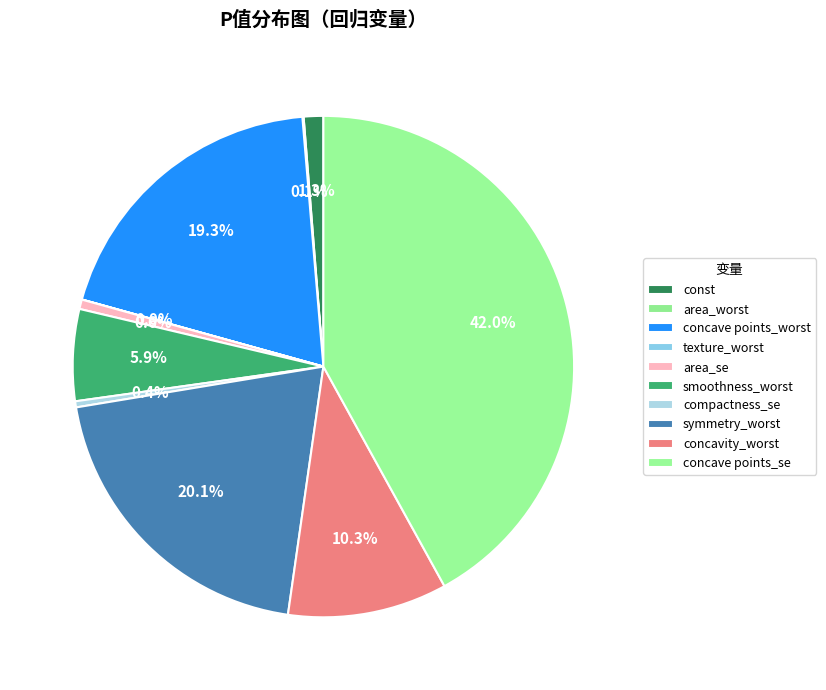

To the nearest percent, what is the combined percentage of smoothness_worst and concave points_se?

48%